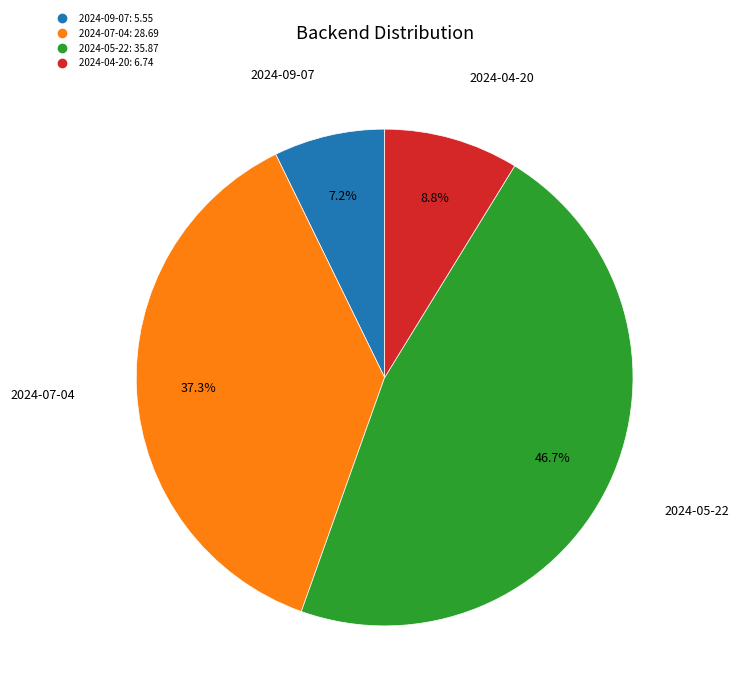

True or false: 2024-07-04 accounts for 37% of the total.

True